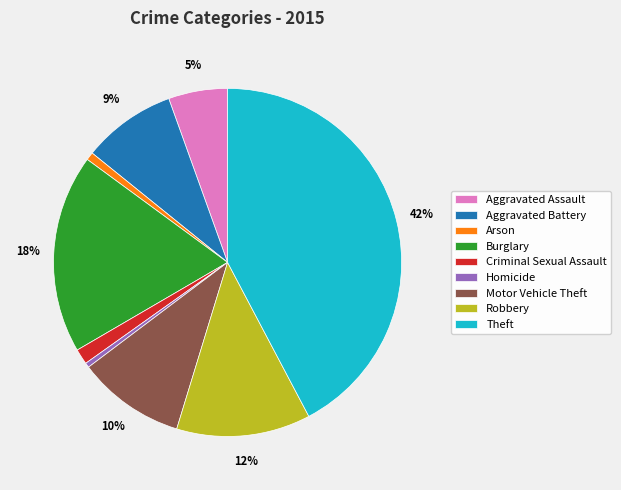

Count the number of slices in the pie.

9